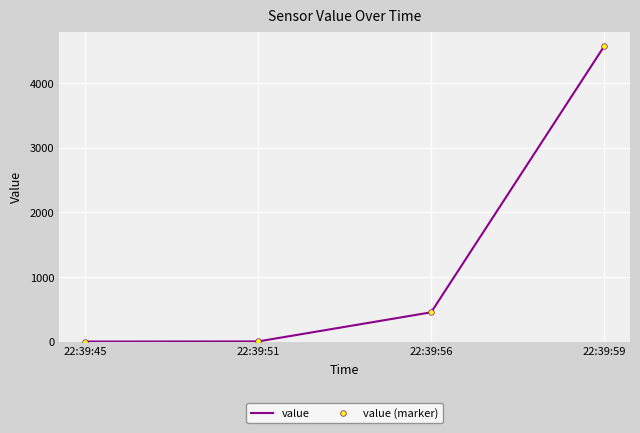

At how many categories does at least one series exceed 4136?

1